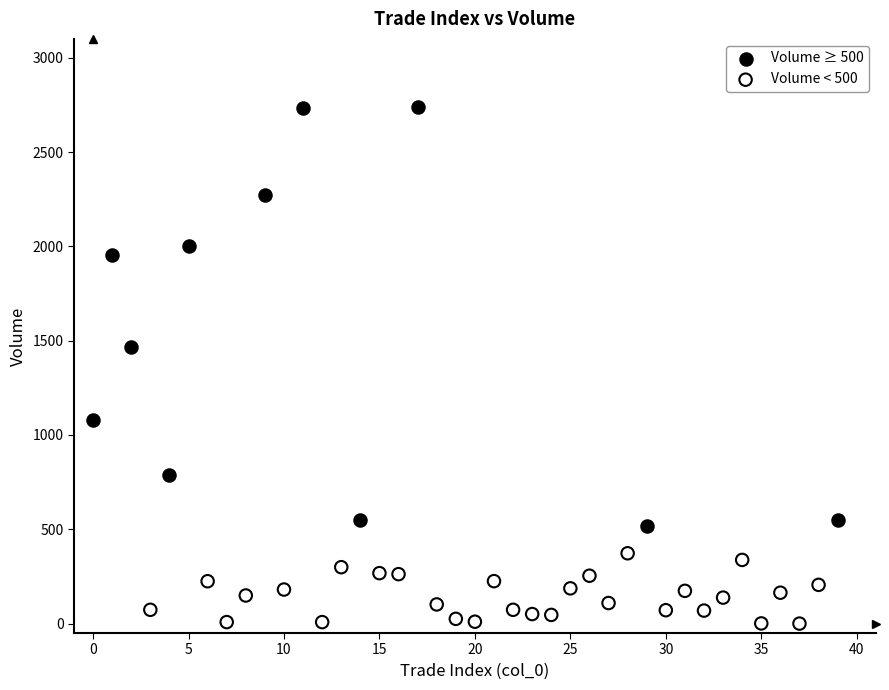

Which series has the largest Y range (max minus min)?

Volume ≥ 500